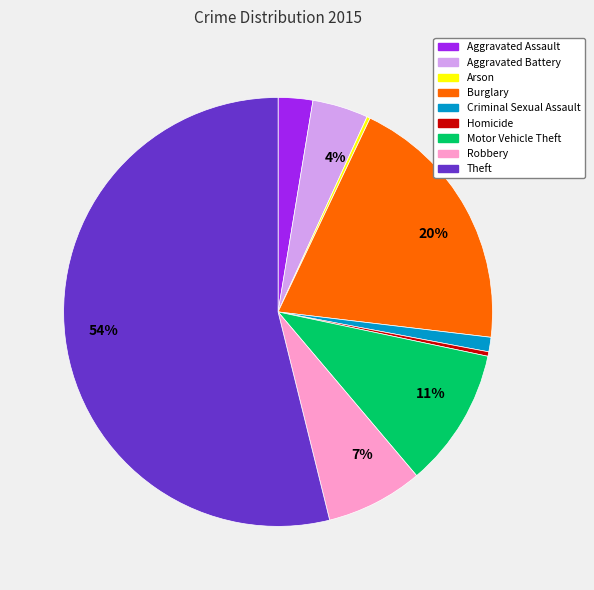

To the nearest percent, what is the average slice percentage?

11%